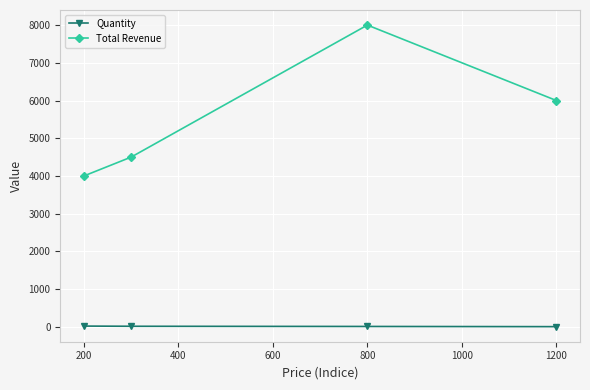

Does the chart have visible grid lines?

Yes